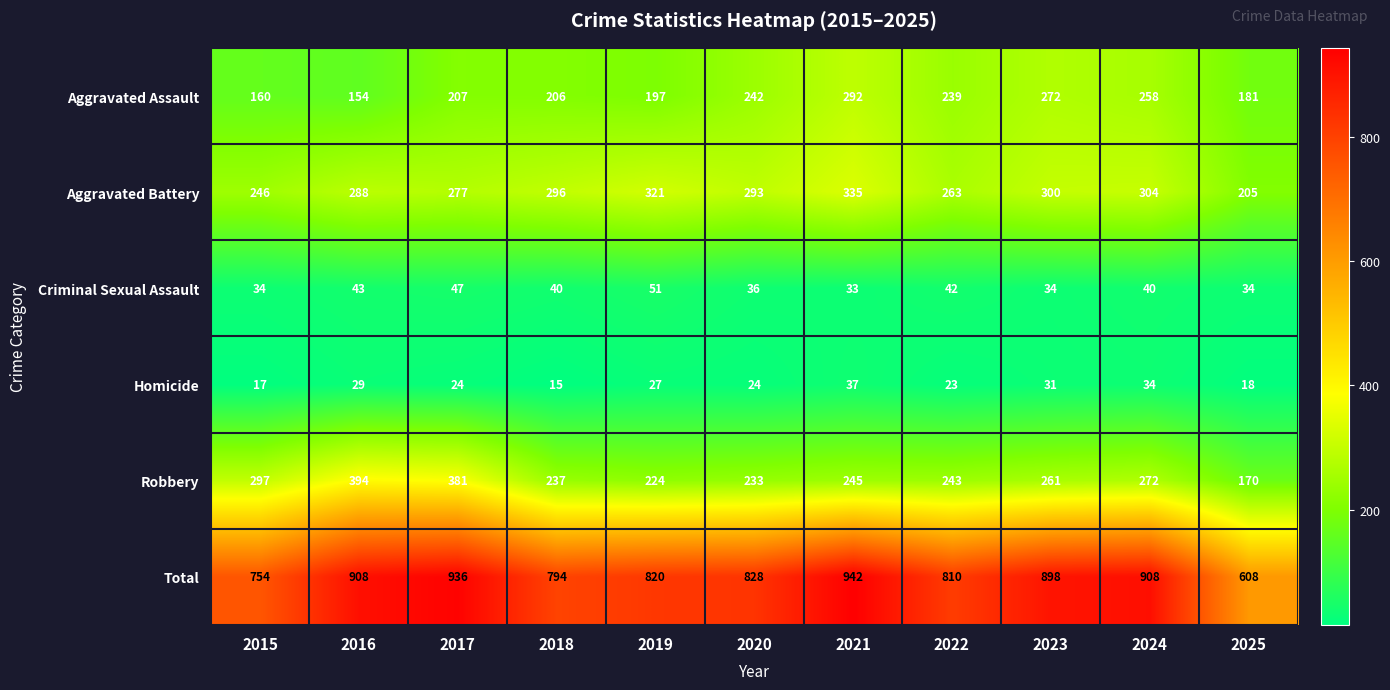

How many data points does each series have?

11